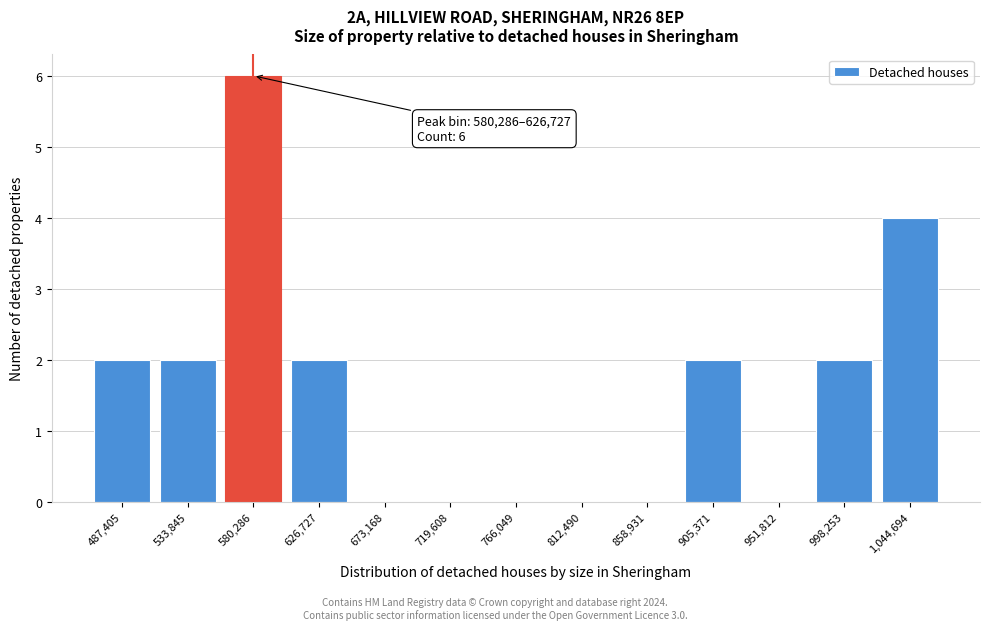

Reading right to left, extract all data points from this chart.

1,044,694=4	998,253=2	951,812=0	905,371=2	858,931=0	812,490=0	766,049=0	719,608=0	673,168=0	626,727=2	580,286=6	533,845=2	487,405=2